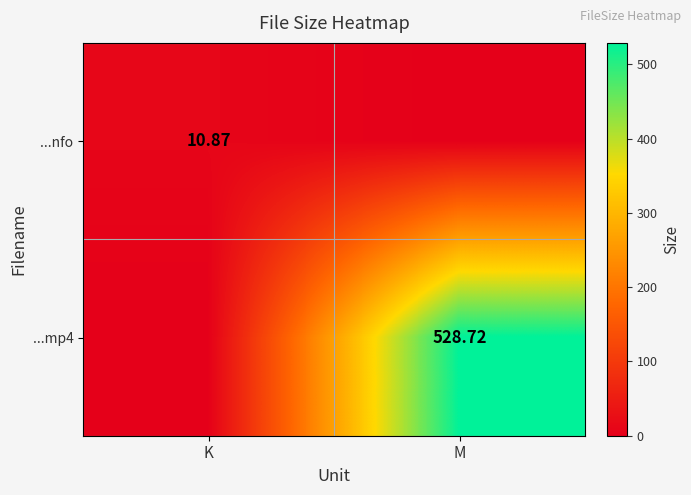

Rank the series by their maximum value, from lowest to highest.

...nfo, ...mp4